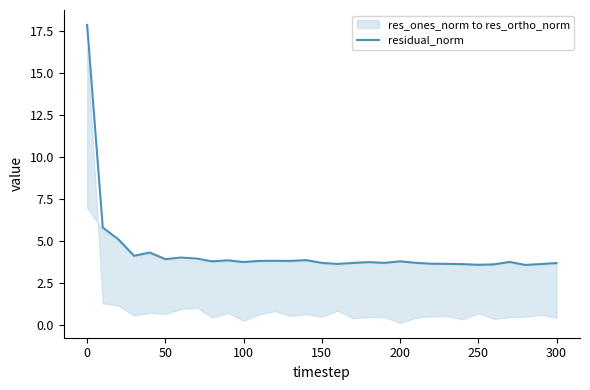

What is the difference between the maximum and minimum values?

14.3